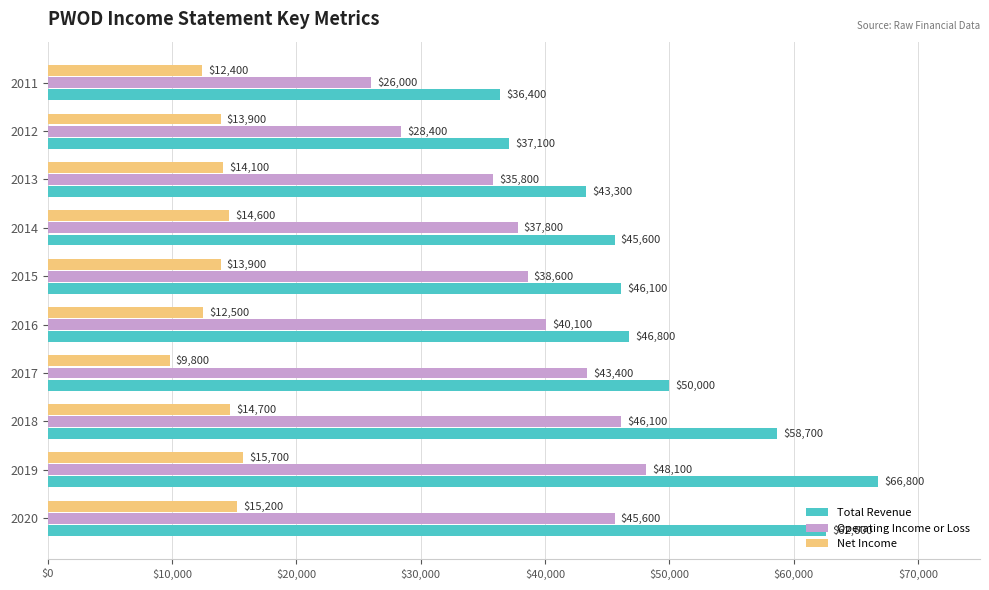

Which label corresponds to the smallest value in the chart?

2017